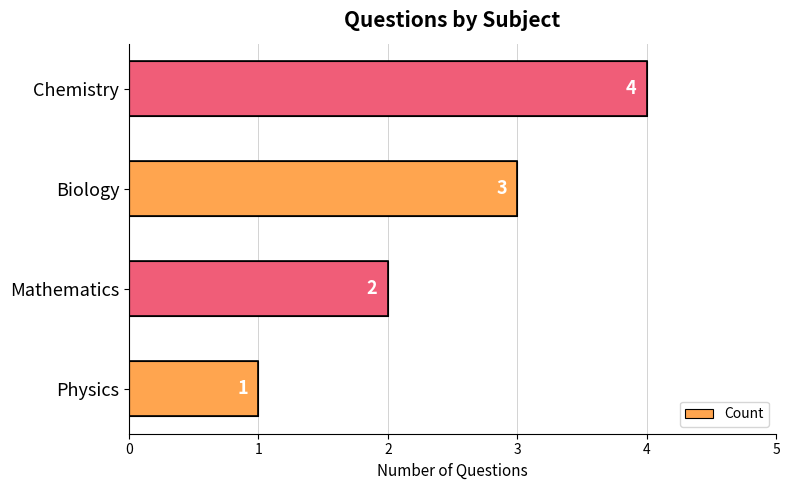

What is the difference between the maximum and minimum values?

3